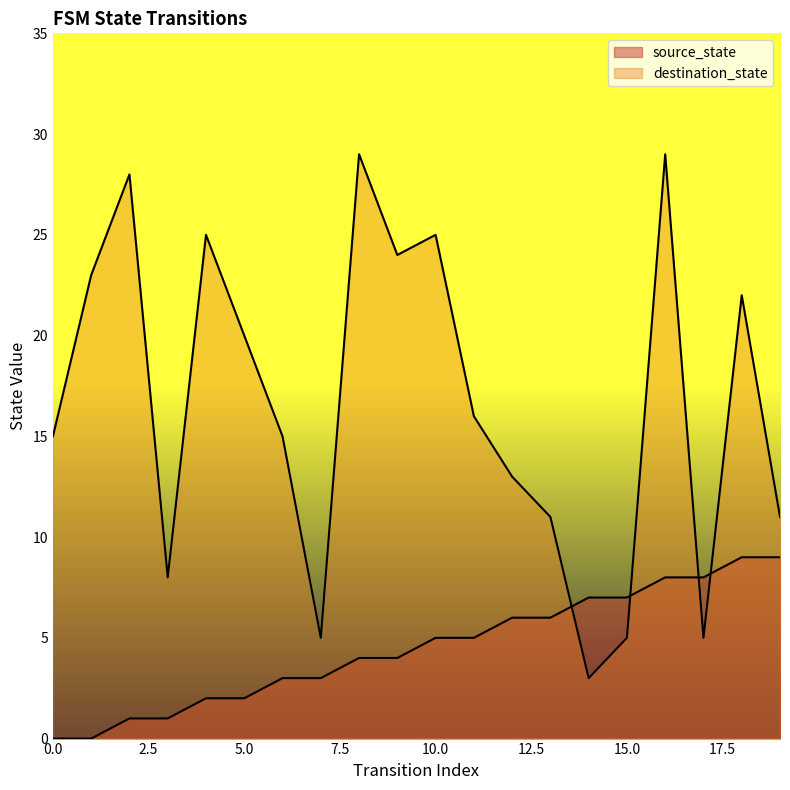

Which series has the largest range (max minus min)?

destination_state